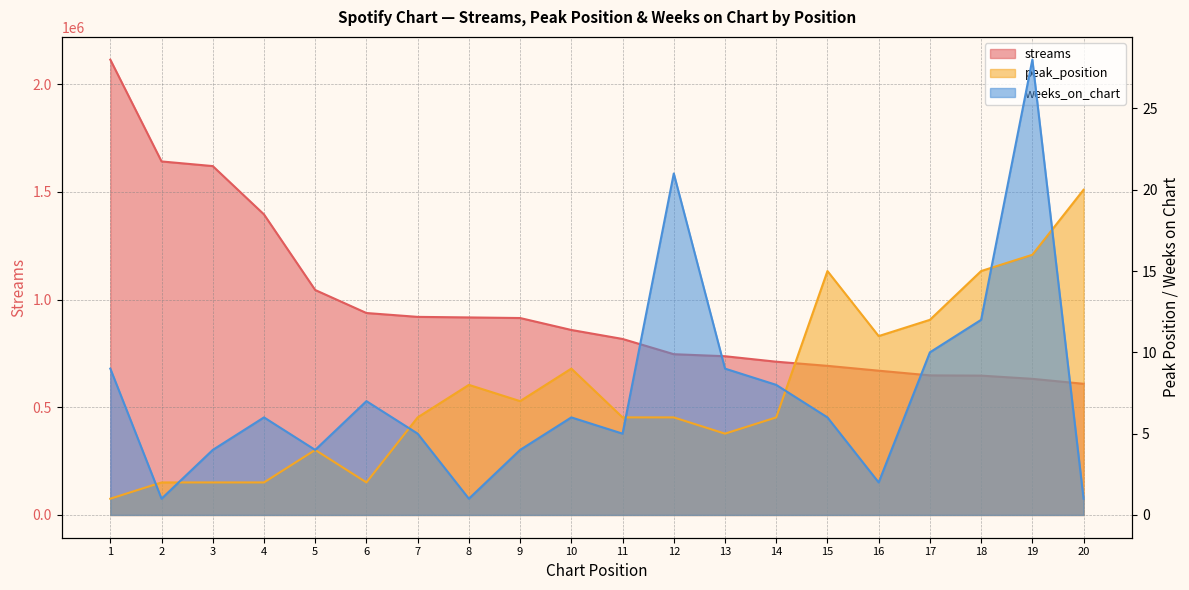

At how many categories does at least one series exceed 2111602?

1